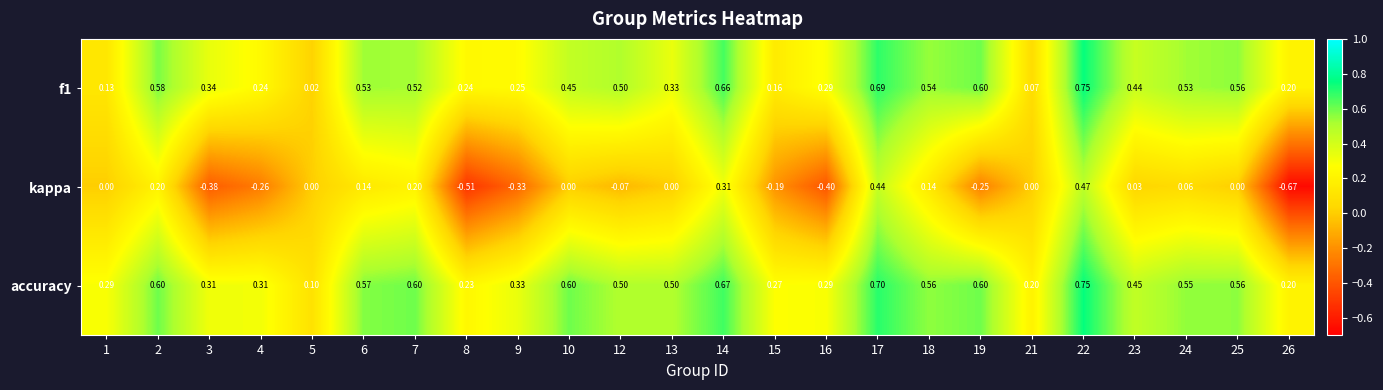

Between 5 and 13, which series saw the biggest shift?

accuracy